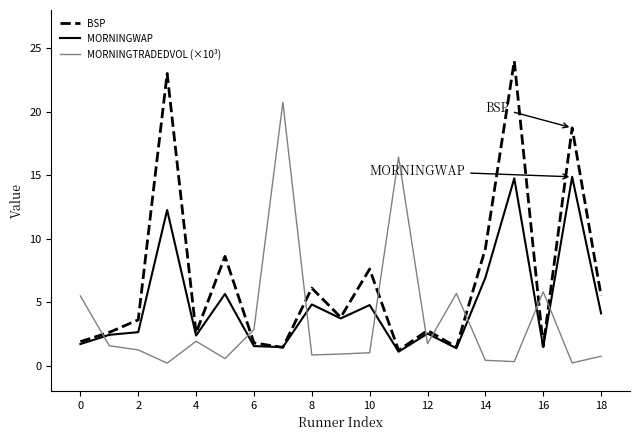

After their last crossing, which series has the higher values: MORNINGWAP or MORNINGTRADEDVOL (×10³)?

MORNINGWAP